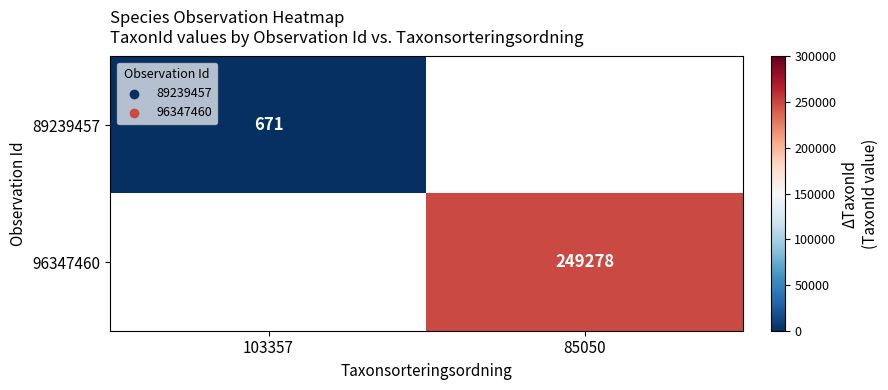

True or false: 89239457 has a value of 1009.9 at 103357.

False